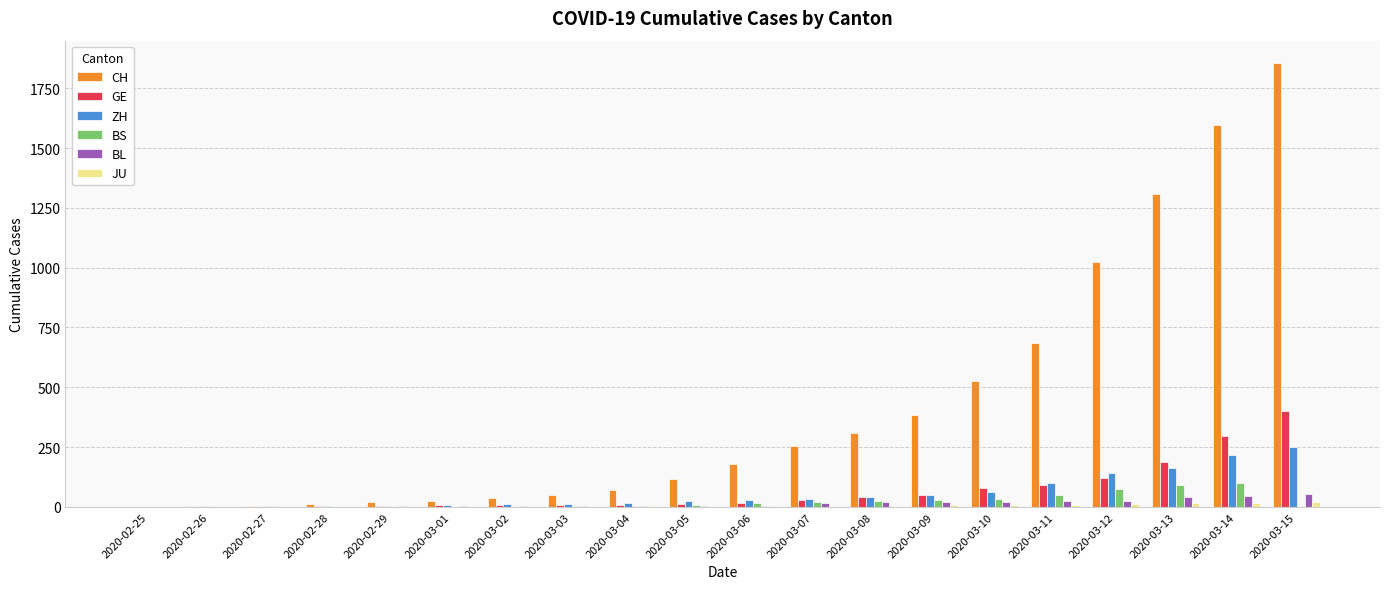

Which series changed the most between 2020-03-01 and 2020-03-15?

CH